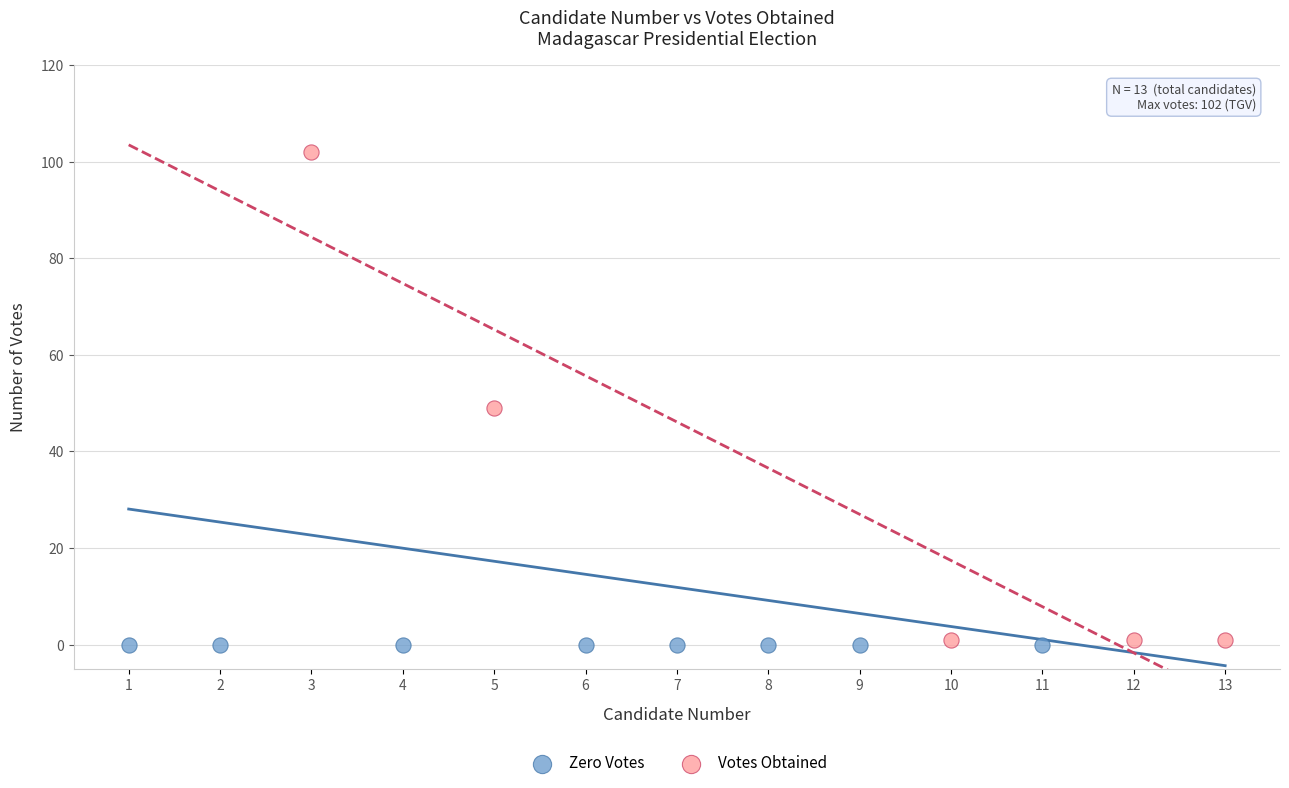

Which series contains the highest Y value?

Votes Obtained